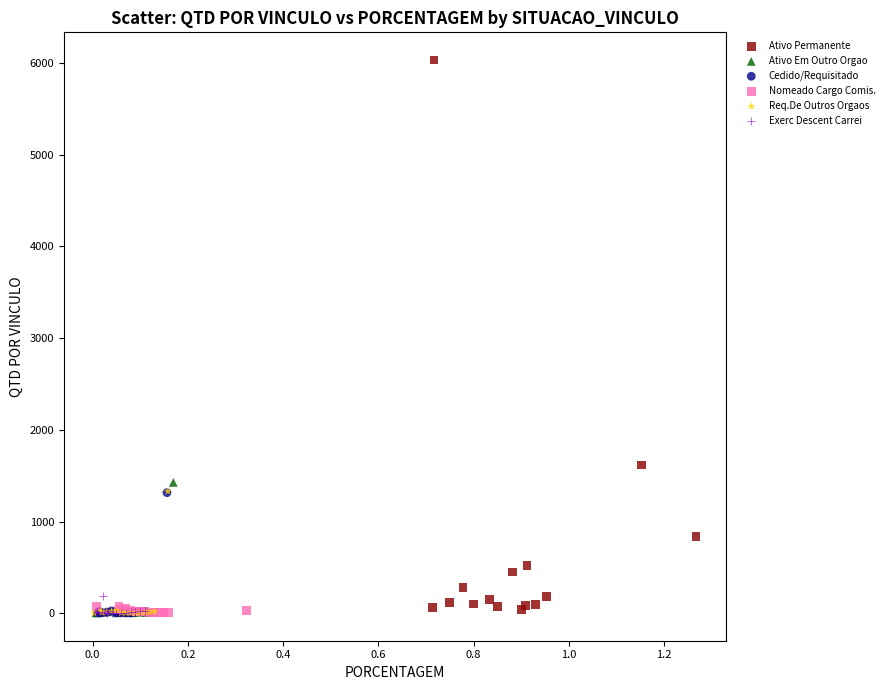

What are all the series names shown in the legend?

Ativo Permanente, Ativo Em Outro Orgao, Cedido/Requisitado, Nomeado Cargo Comis., Req.De Outros Orgaos, Exerc Descent Carrei